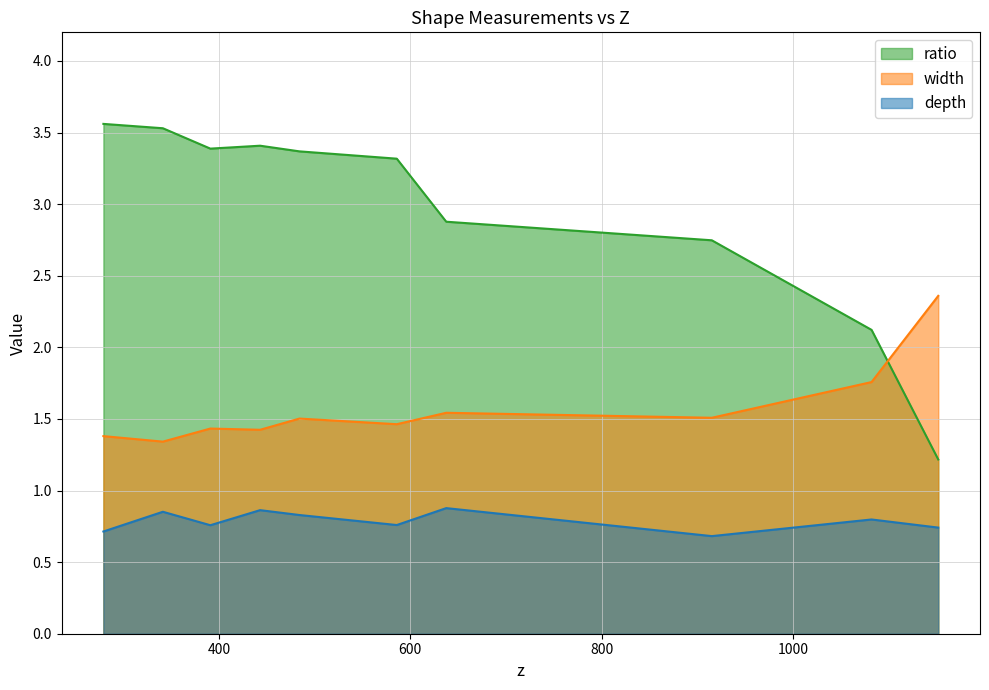

How many data points in ratio are above 3?

6